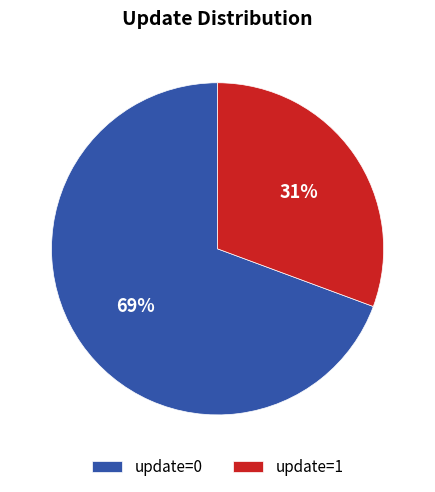

Does update=0 represent more than half of the total?

Yes